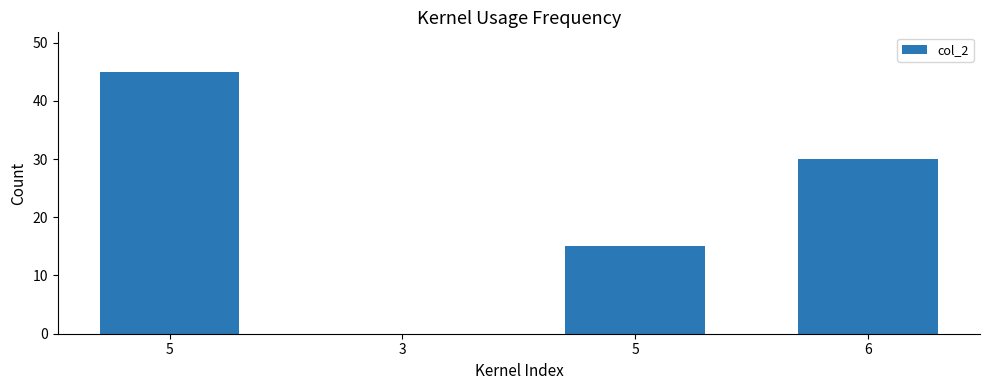

Are the bars horizontal?

No